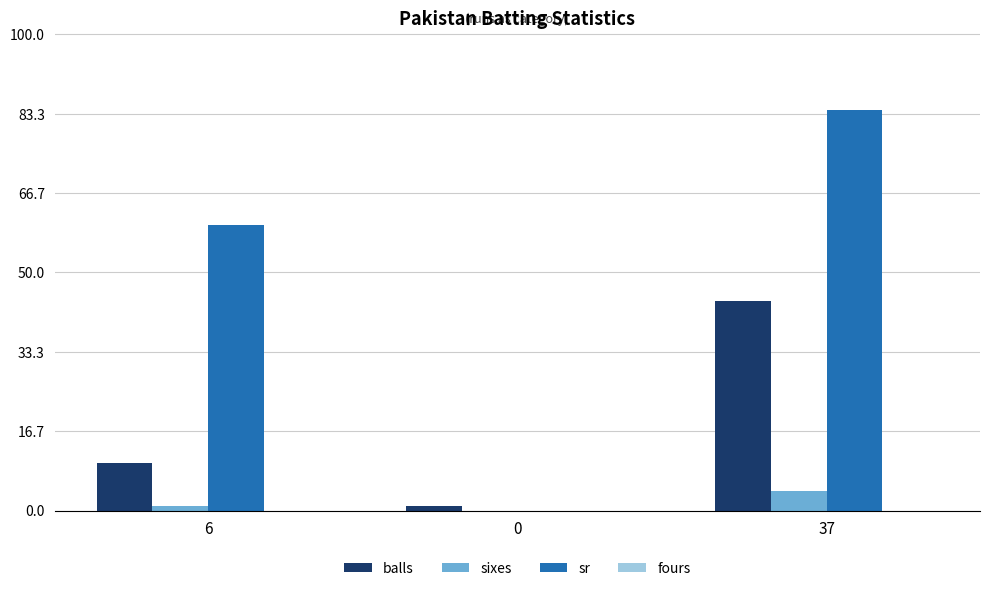

The value of sr at 37 is 84.1. True or false?

True